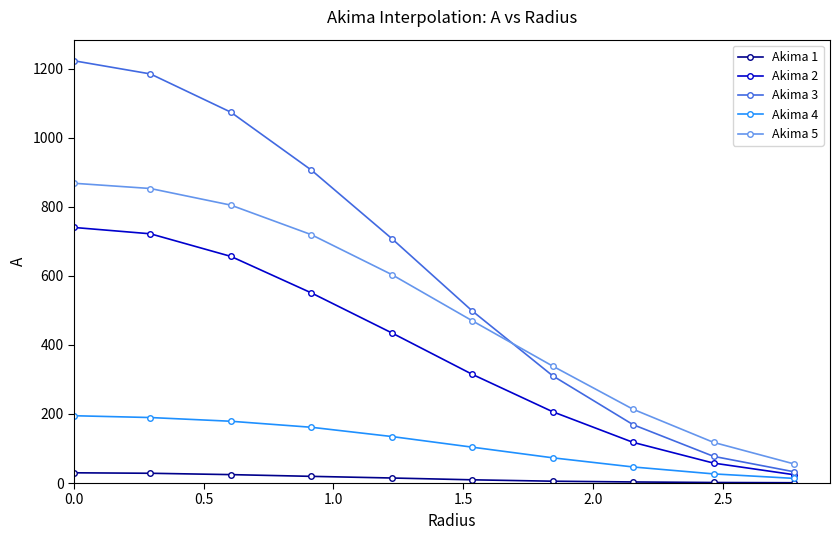

What are all the series names shown in the legend?

Akima 1, Akima 2, Akima 3, Akima 4, Akima 5